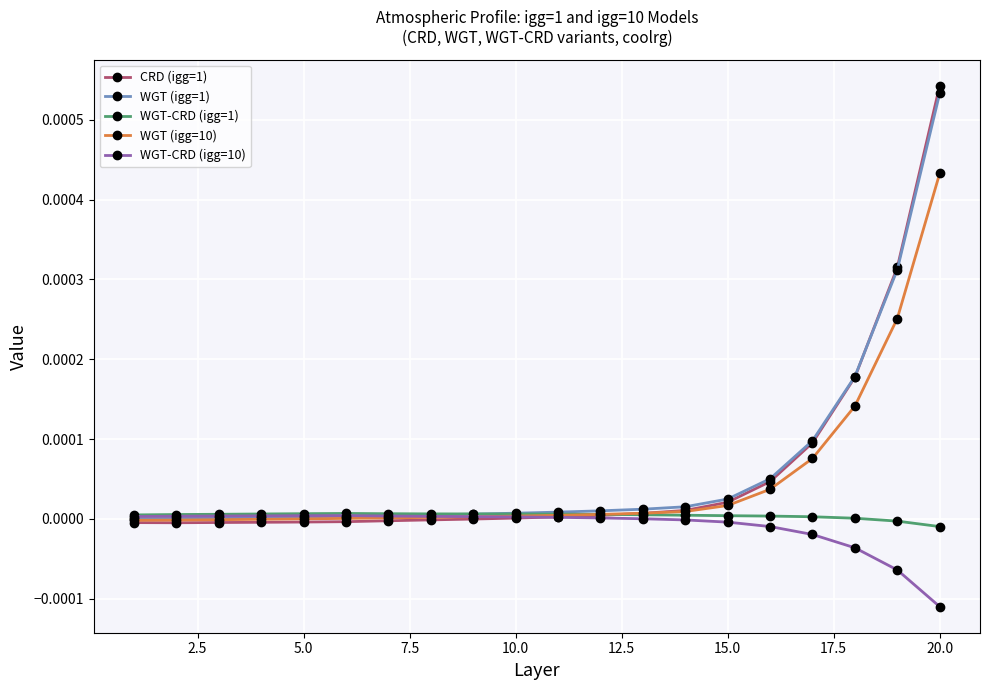

True or false: WGT-CRD (igg=1) has more than 0 points higher than both neighbors.

True